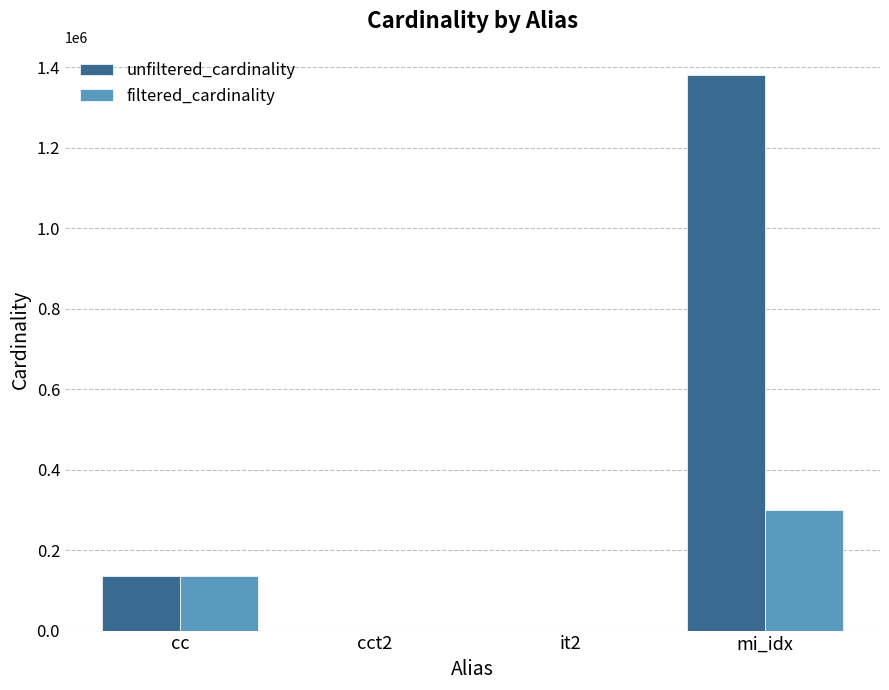

What is the spread (max minus min) of values at it2?

112